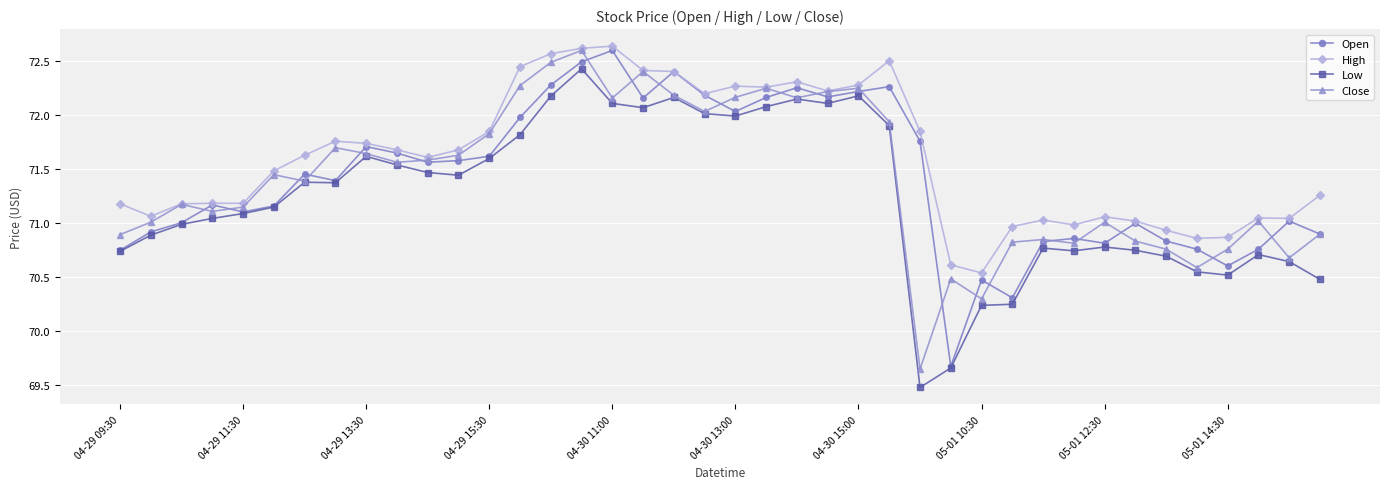

True or false: Low and High intersect in this chart.

False